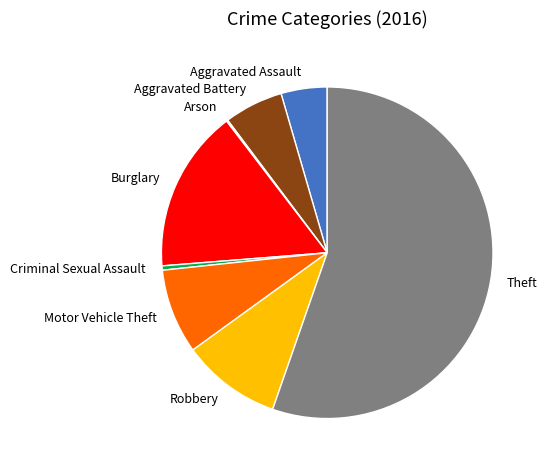

Does any single category account for the majority?

Yes